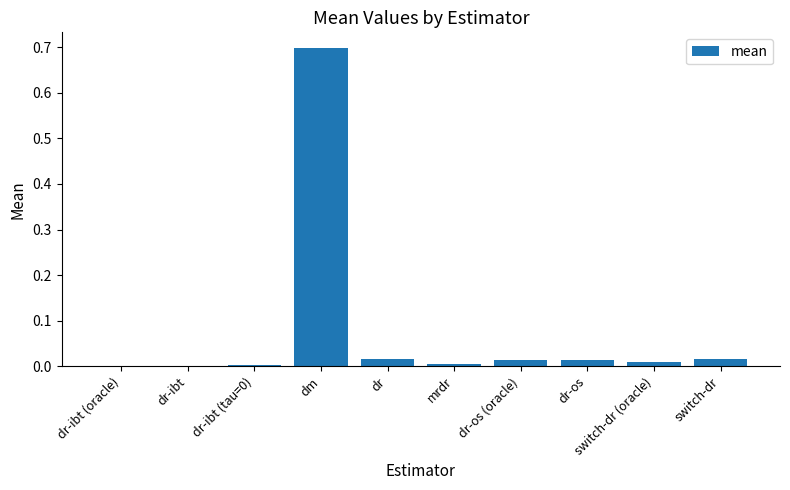

What is the greatest value displayed?

0.7